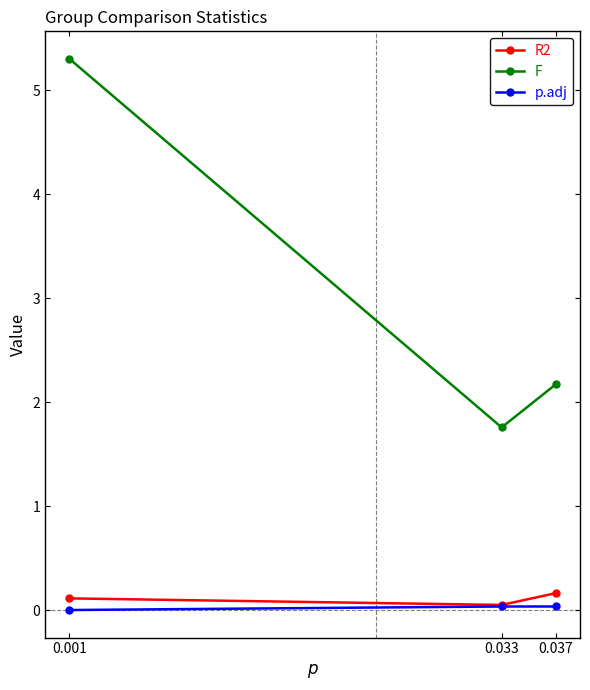

What is the value of the F point at the 1st from the left?

5.3